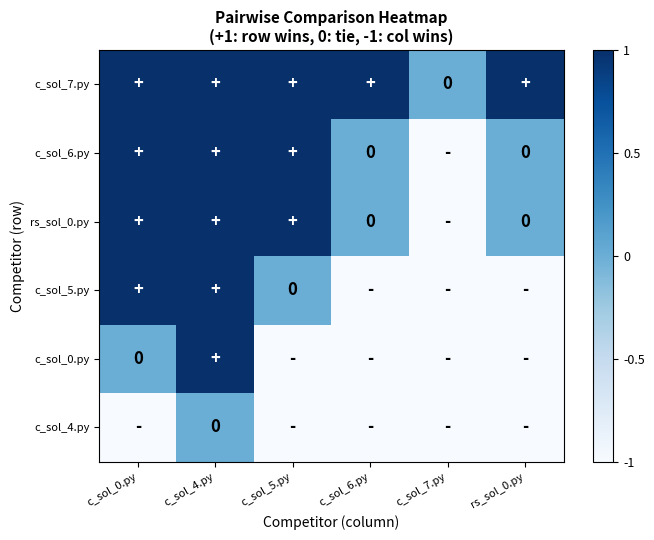

At how many categories does at least one series exceed 0?

5